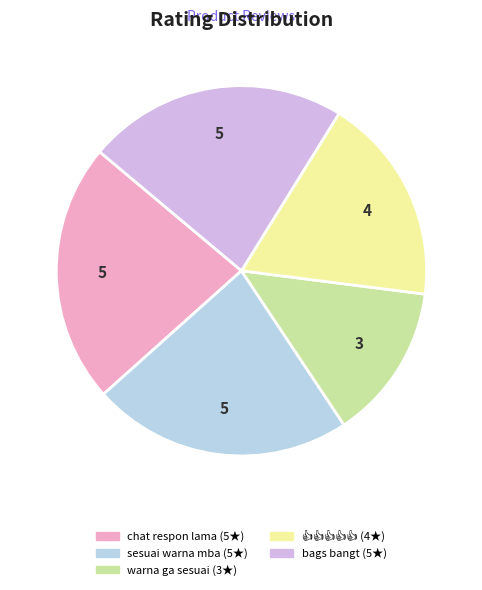

What percentage is the 👍👍👍👍👍 slice, to the nearest percent?

18%